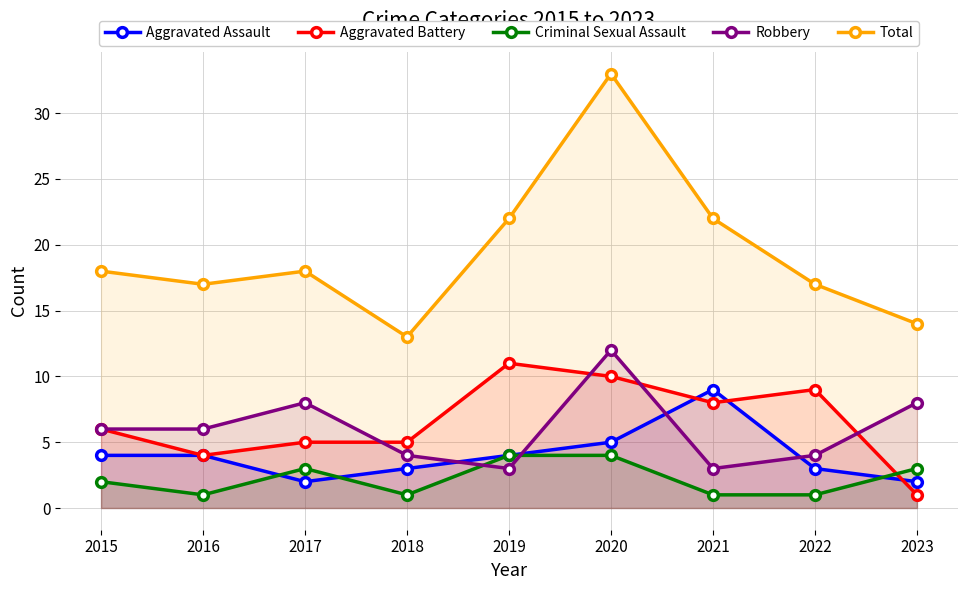

Reading right to left, transcribe all the data shown in this chart.

Aggravated Assault: 2	3	9	5	4	3	2	4	4
Aggravated Battery: 1	9	8	10	11	5	5	4	6
Criminal Sexual Assault: 3	1	1	4	4	1	3	1	2
Robbery: 8	4	3	12	3	4	8	6	6
Total: 14	17	22	33	22	13	18	17	18